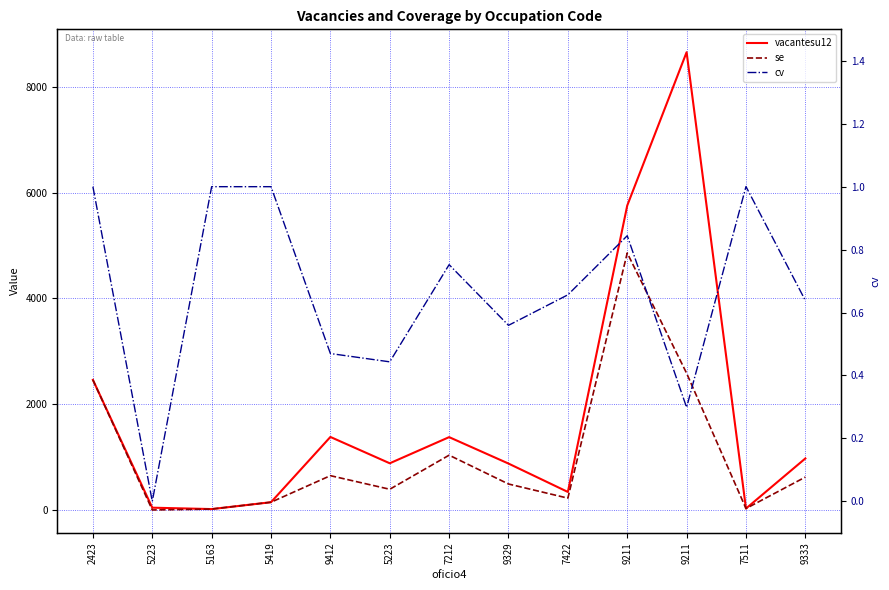

How many lines are shown in the chart?

3